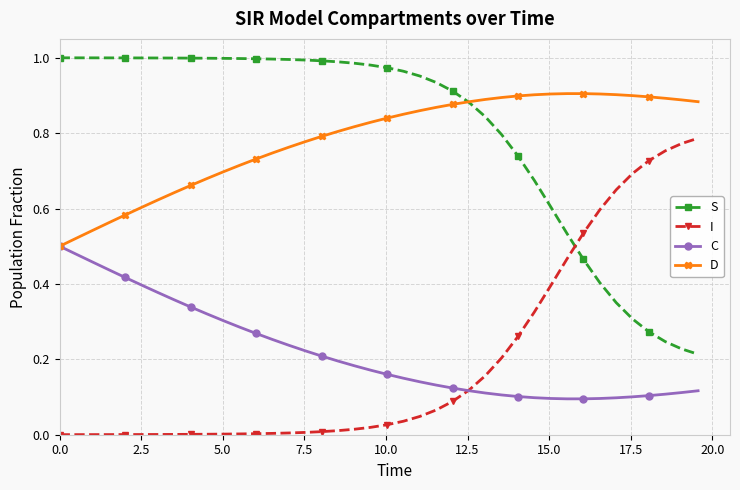

List the series in order of their peak value, highest first.

S, D, I, C